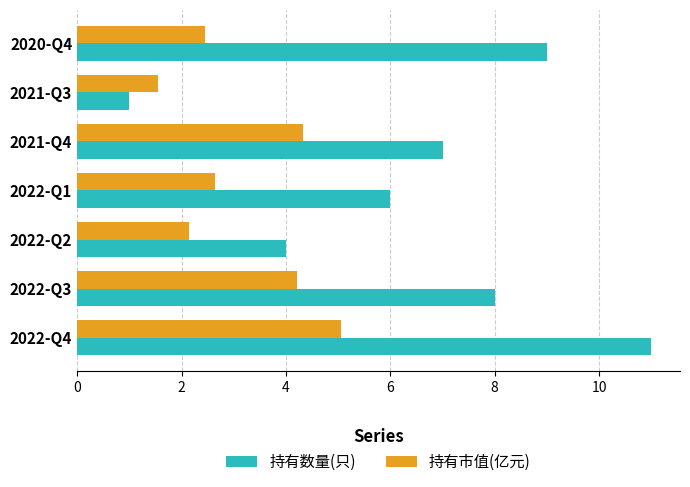

What is the sum of all 持有市值(亿元) values?

22.4